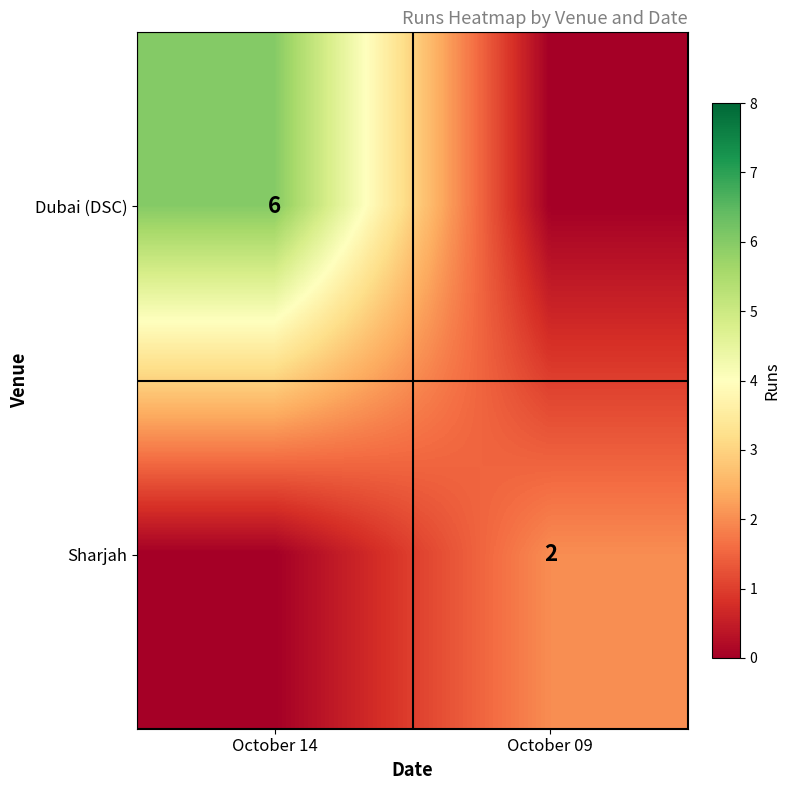

Is it true that Dubai (DSC) equals 3 at October 14?

False